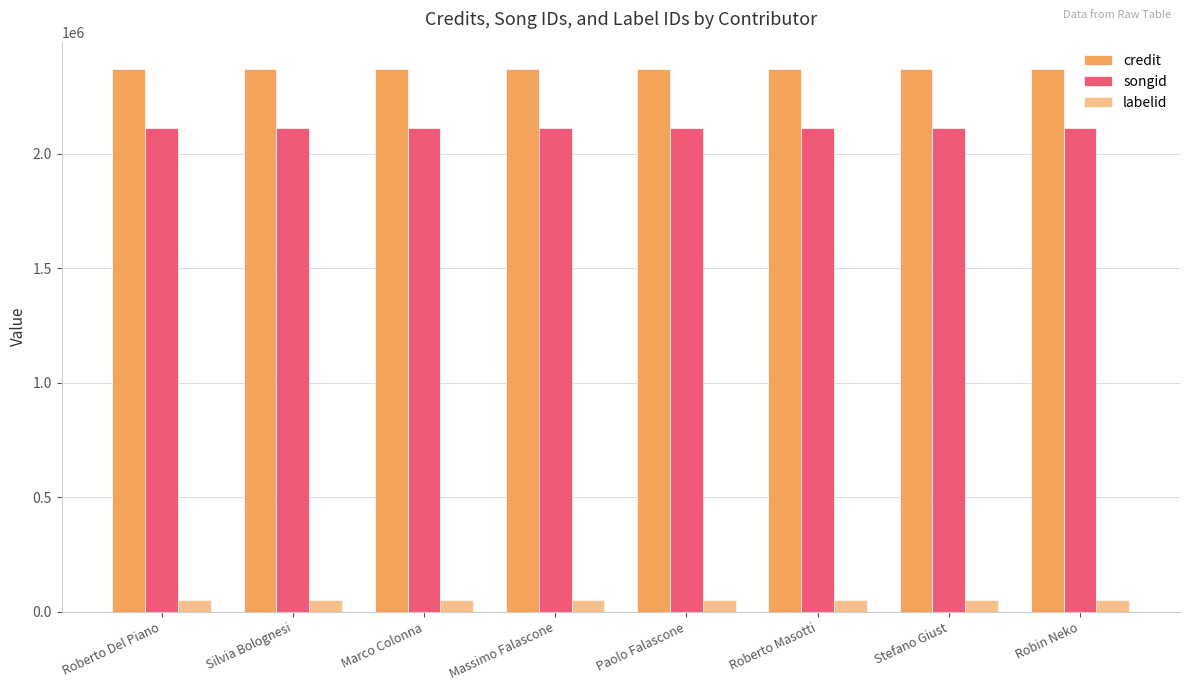

Reading left to right, list all the values displayed in this chart.

credit: 2371111	2371111	2371111	2371111	2371111	2371111	2371111	2371111
songid: 2113167	2113167	2113167	2113167	2113167	2113167	2113167	2113167
labelid: 50230	50230	50230	50230	50230	50230	50230	50230